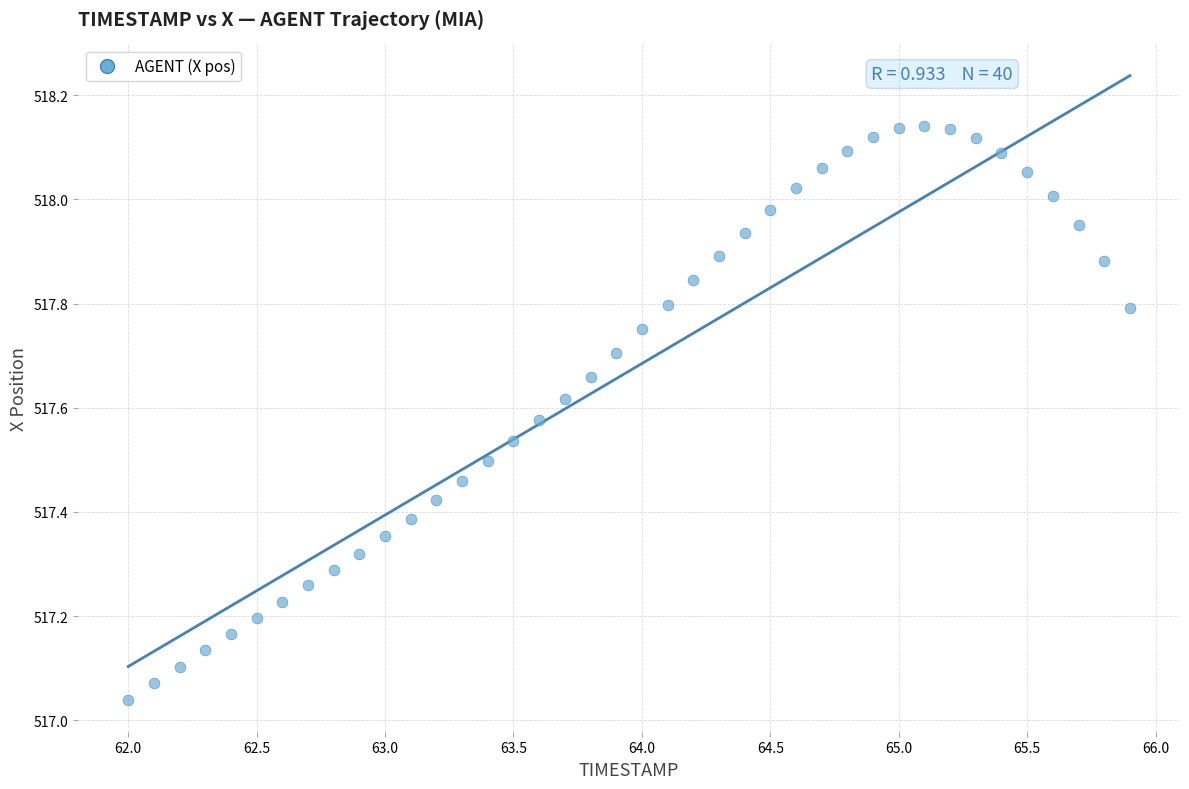

What is the range of X values (max minus min)?

3.9